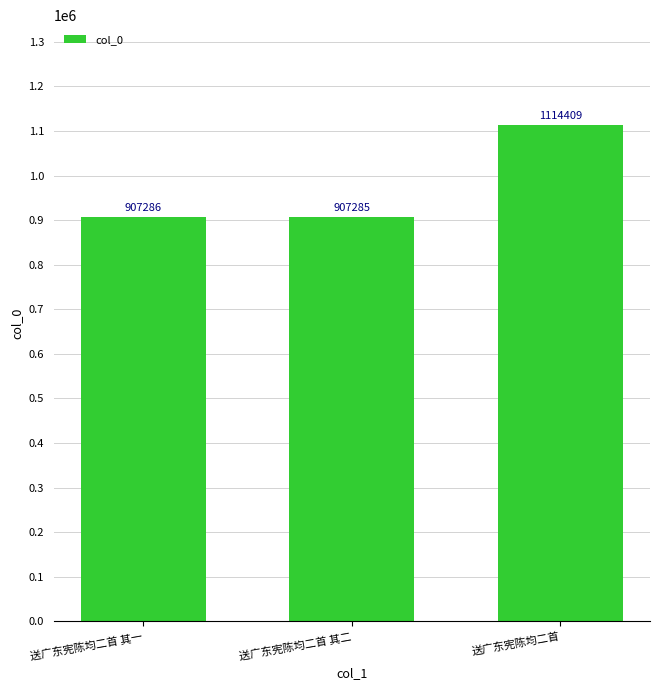

What is the difference between the values at 送广东宪陈均二首 其二 and 送广东宪陈均二首?

207124